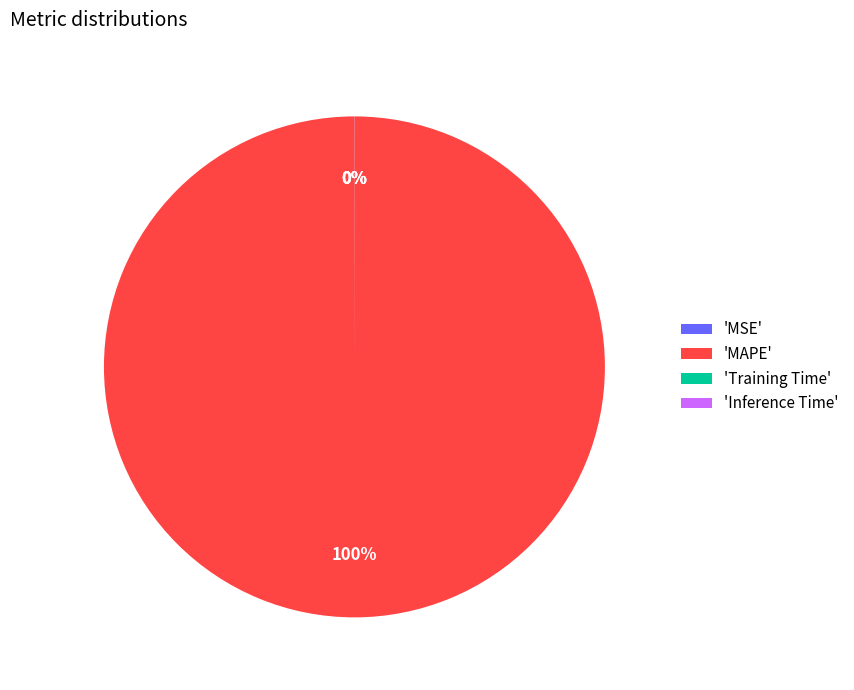

The 'MAPE' slice represents 100% of the pie. True or false?

True